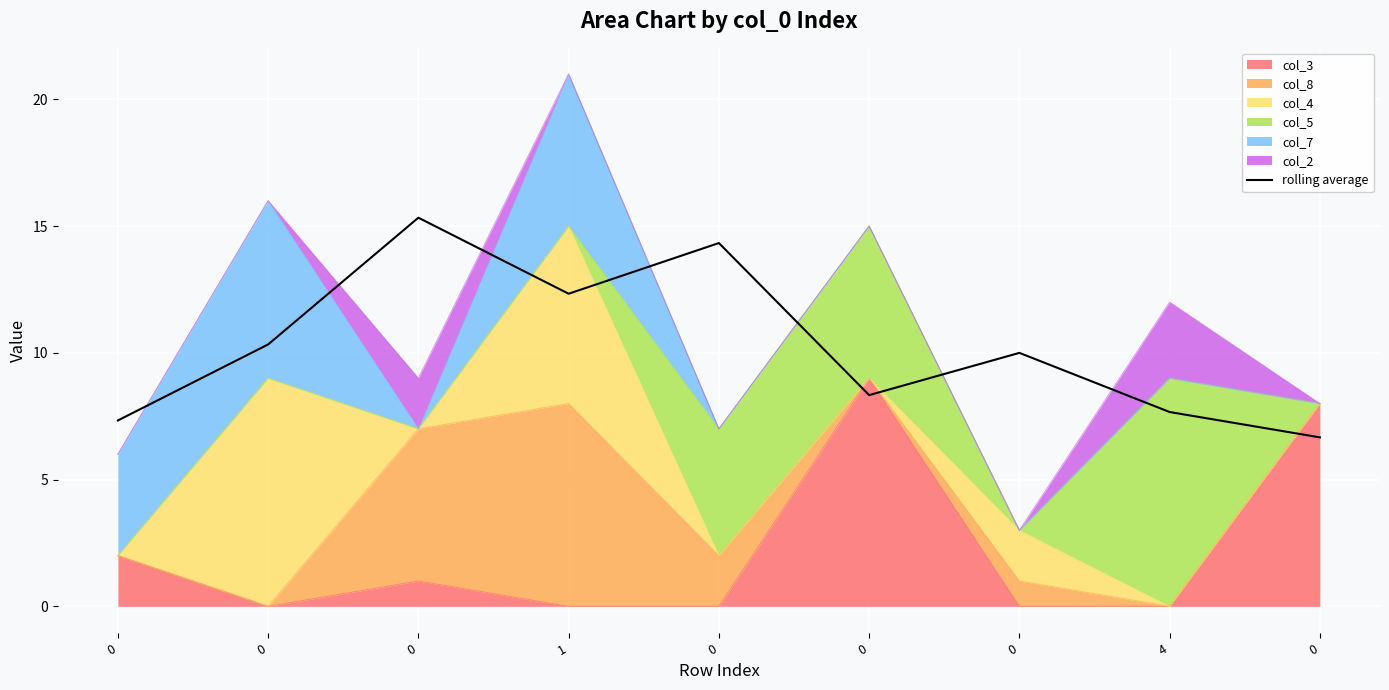

True or false: there are more than 0 points higher than both neighbors.

True